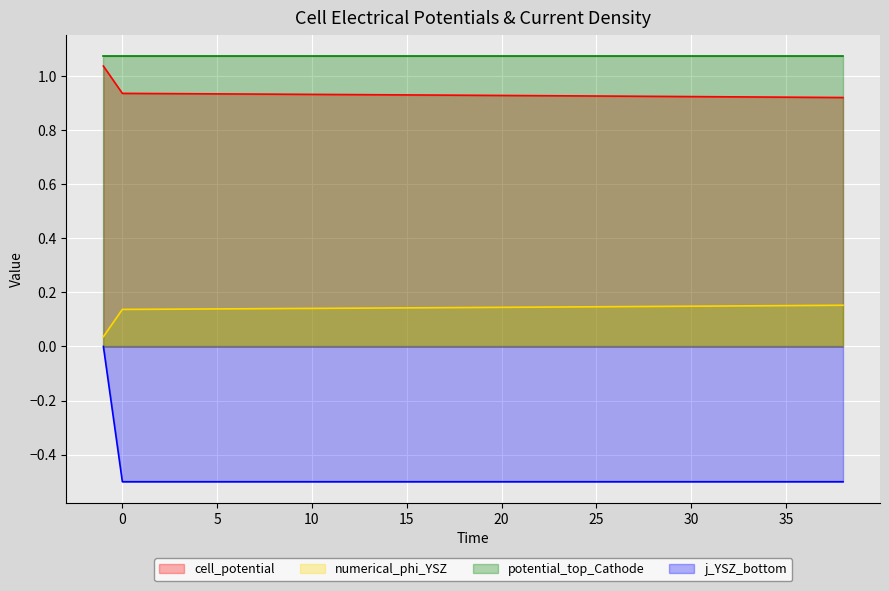

Which series has the largest total across all categories?

potential_top_Cathode